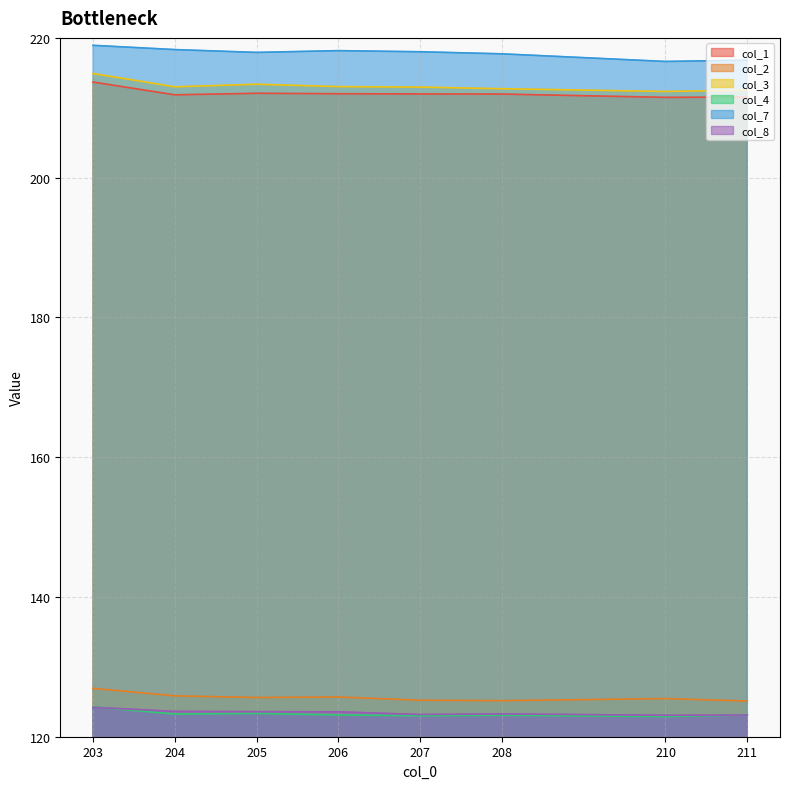

What is the average value of the col_2 series?

125.6